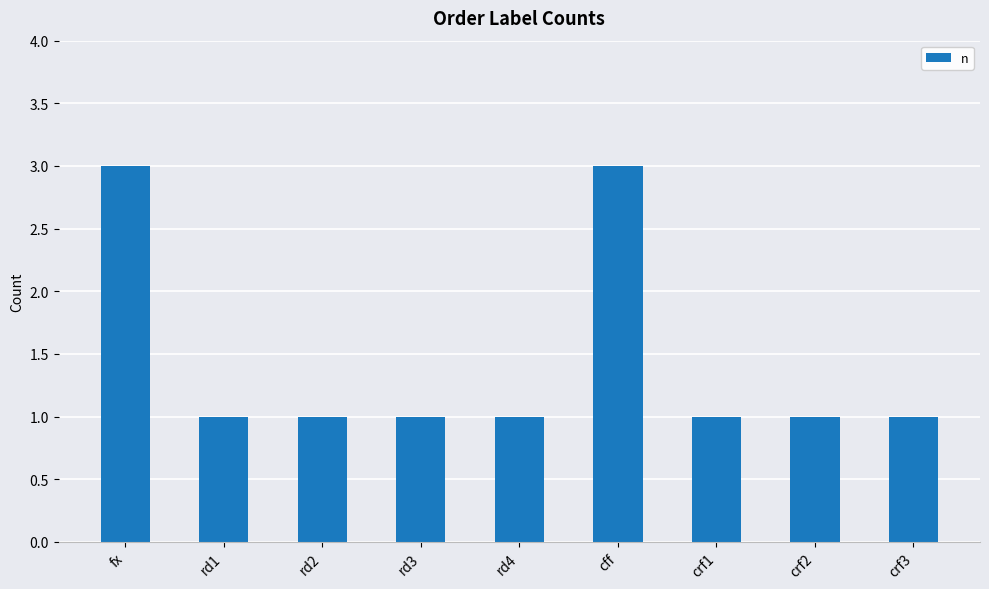

Is it true that the value at rd4 is 0?

False